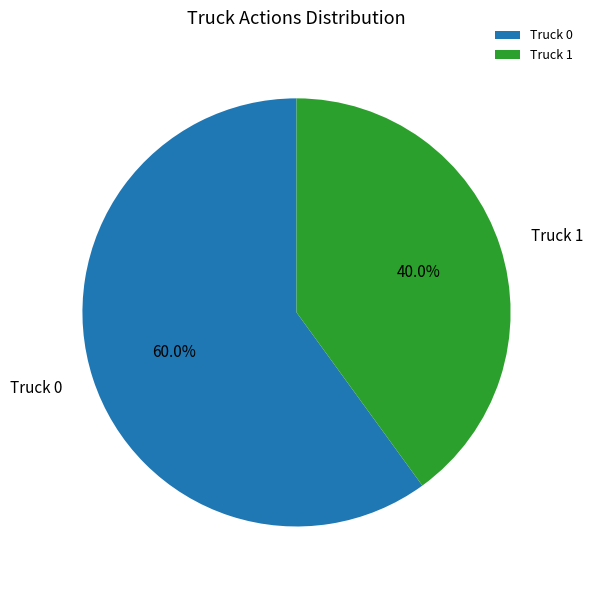

Rank the categories by value from lowest to highest.

Truck 1, Truck 0